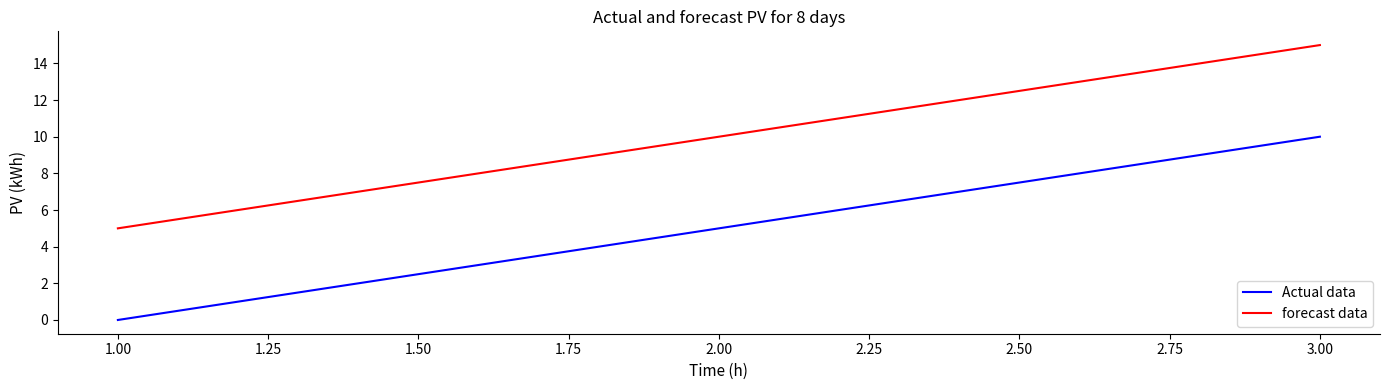

List the series in order of their overall mean, highest first.

forecast data, Actual data